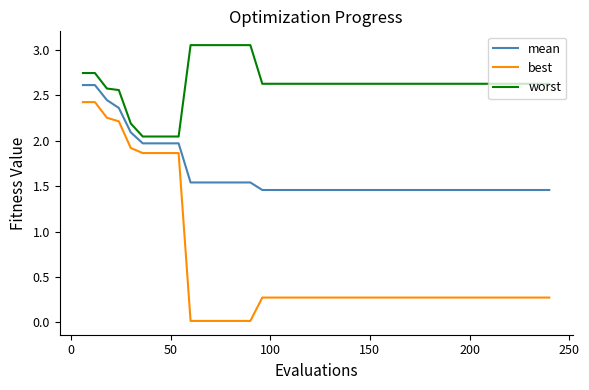

What is the average value of the best series?

0.6